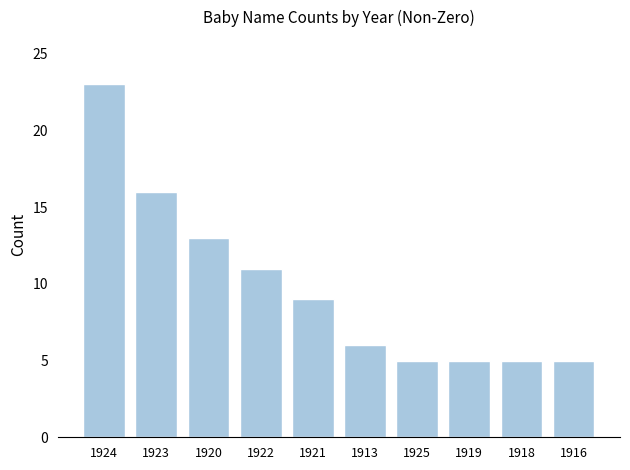

At which label does the data first exceed 9?

1924